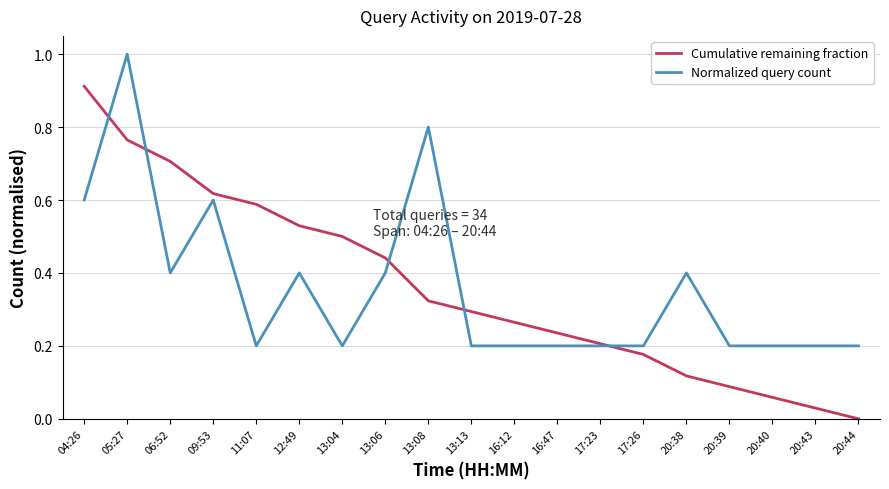

True or false: Cumulative remaining fraction has more than 0 interior local peaks.

False